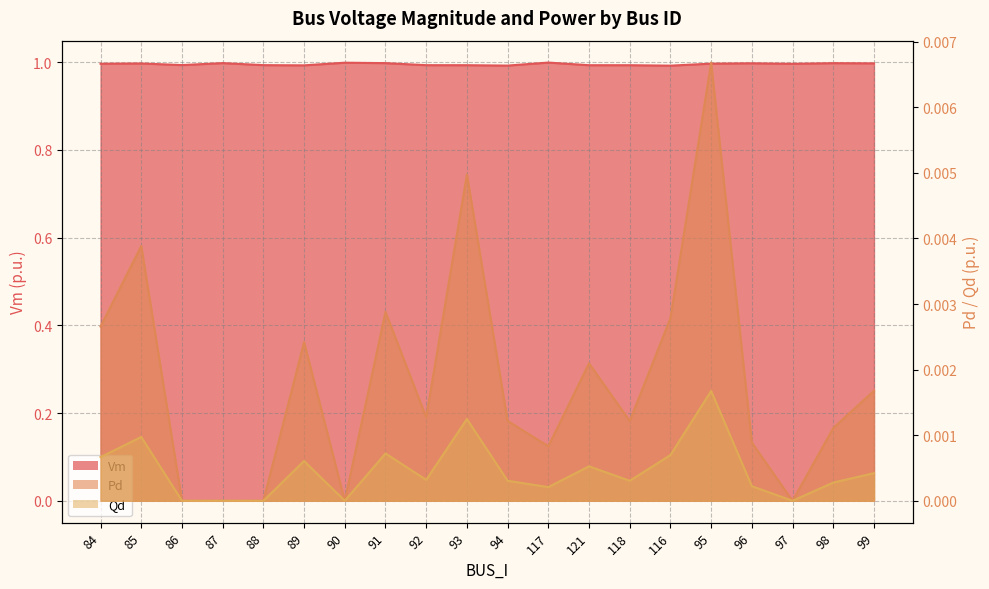

Does the chart have visible grid lines?

Yes